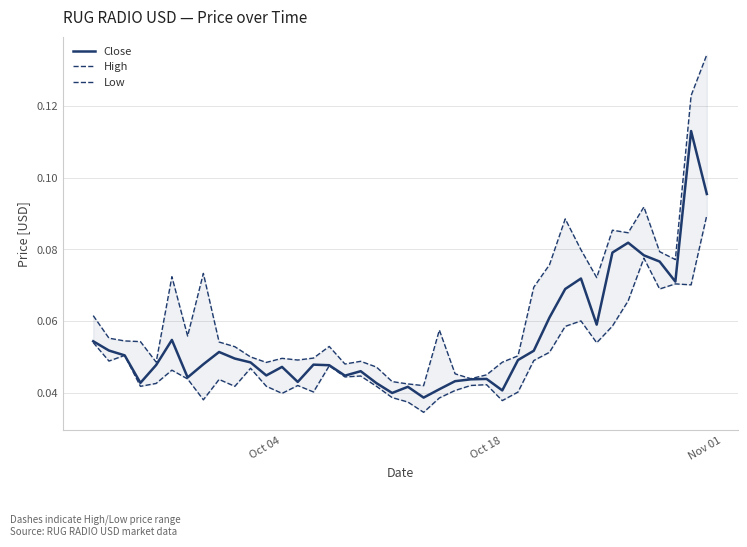

Is it true that Low equals 0.0 at 21?

False